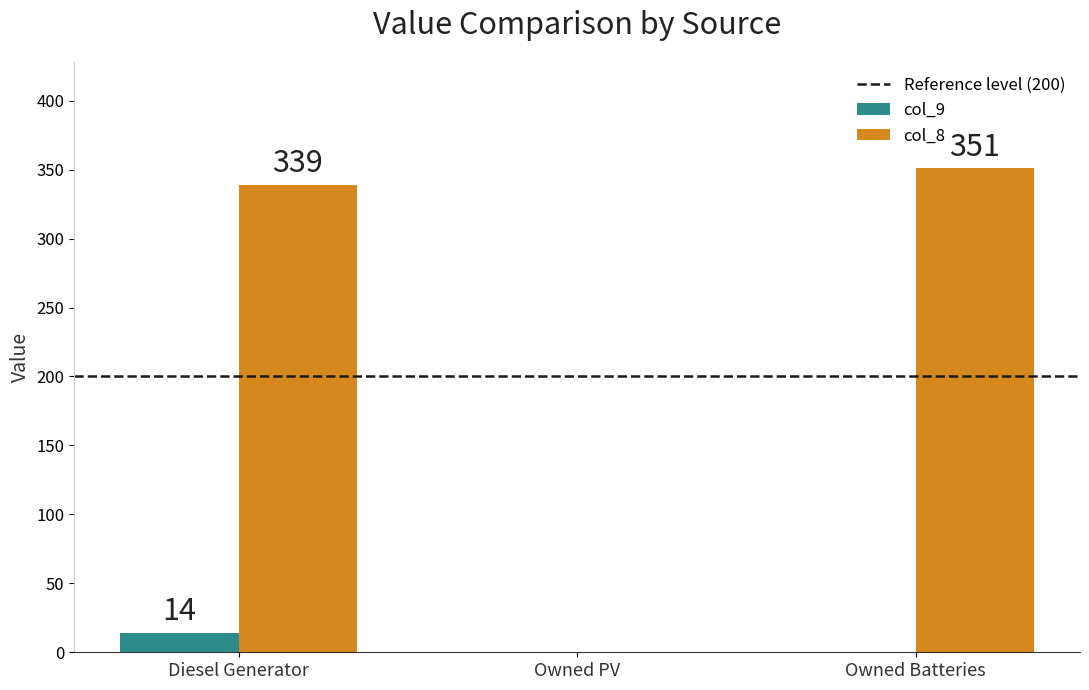

What is the greatest value displayed?

351